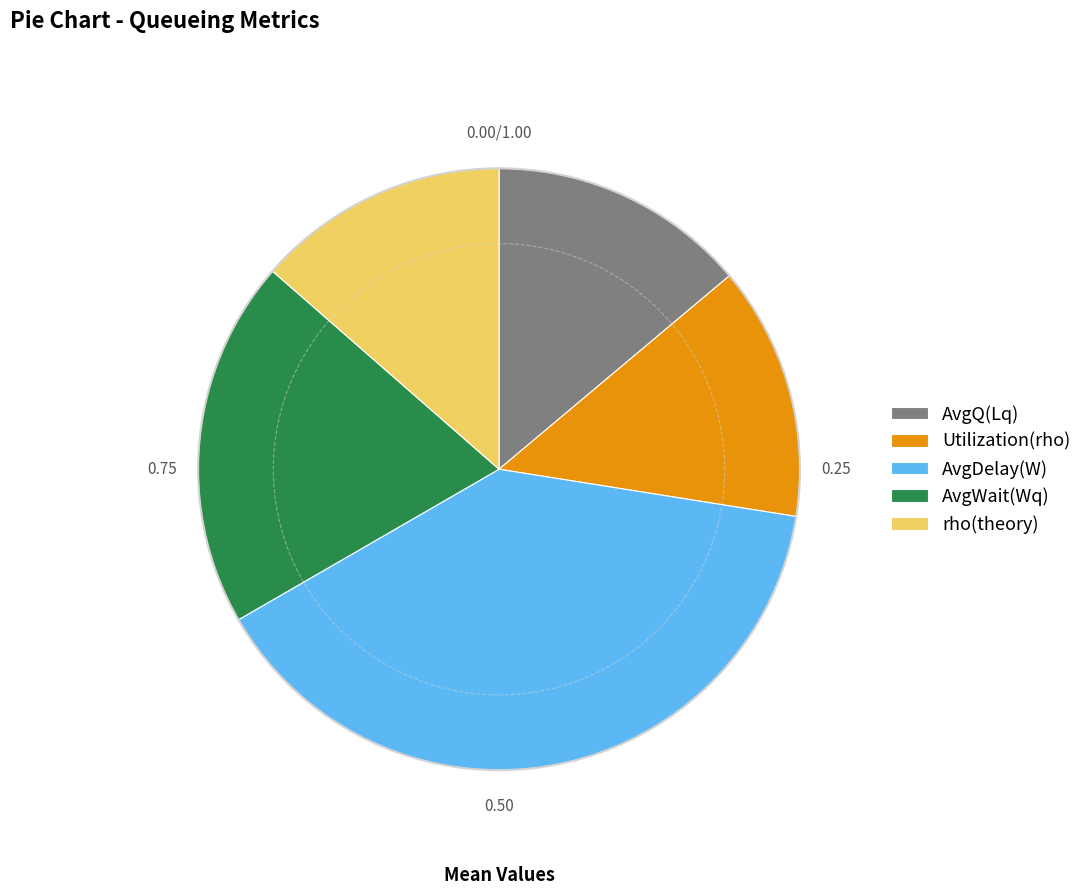

Is it true that rho(theory) is 25% of the pie?

False